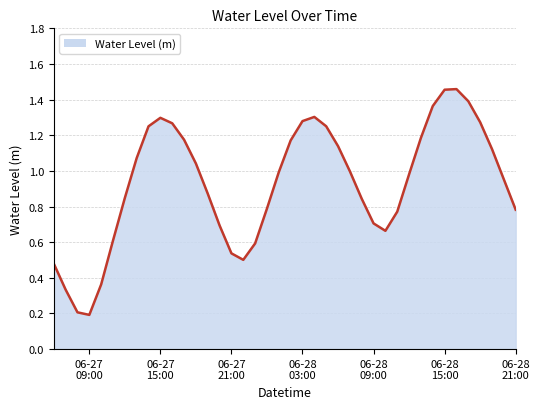

Does the chart display data point markers on the line(s)?

No